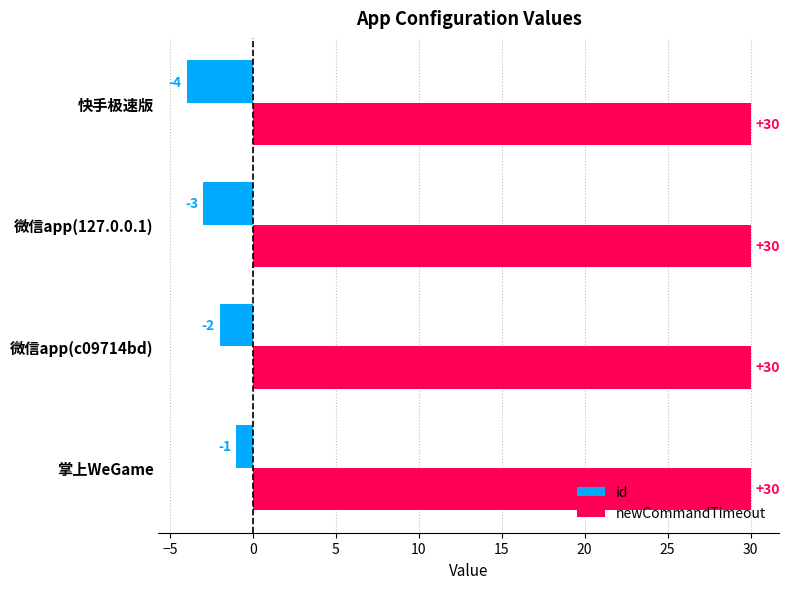

What are all the series names shown in the legend?

id, newCommandTimeout